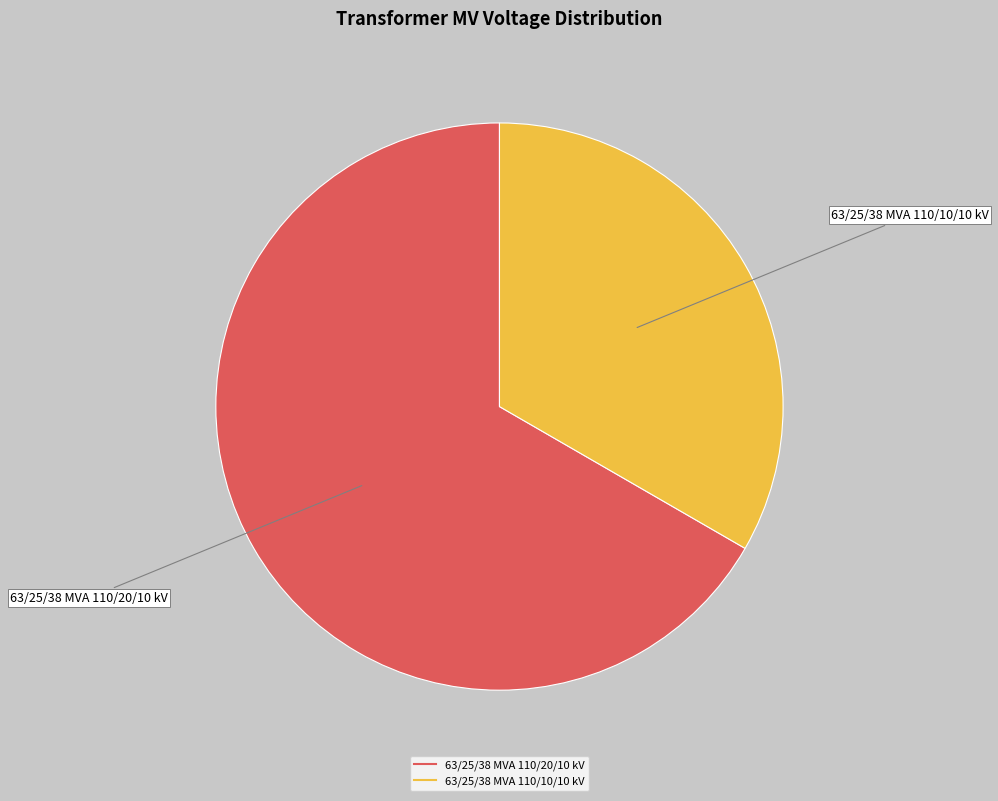

Do 63/25/38 MVA 110/20/10 kV and 63/25/38 MVA 110/10/10 kV together represent more than half of the pie?

Yes